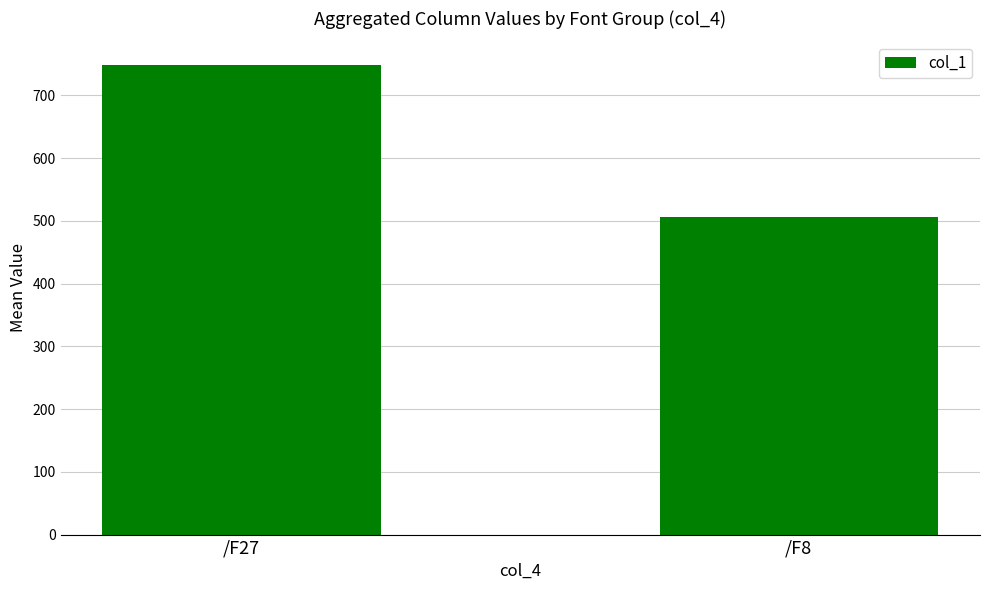

How many bars are there in total?

2